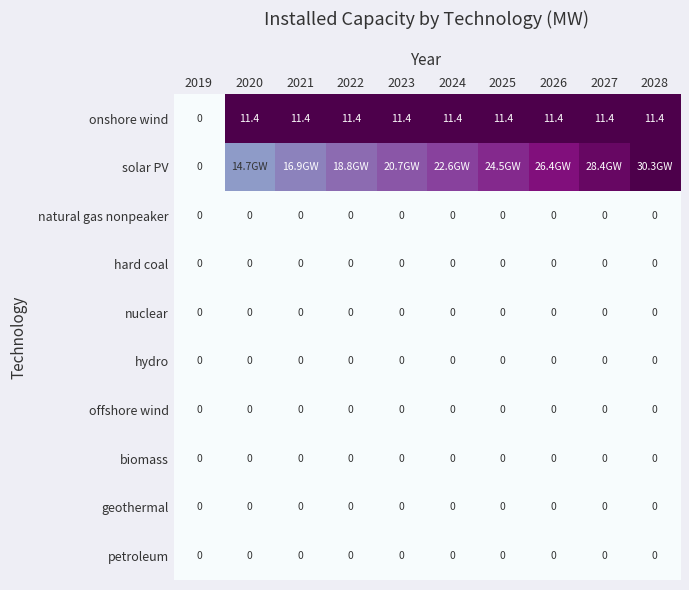

At which category is the sum across all series the highest?

2028